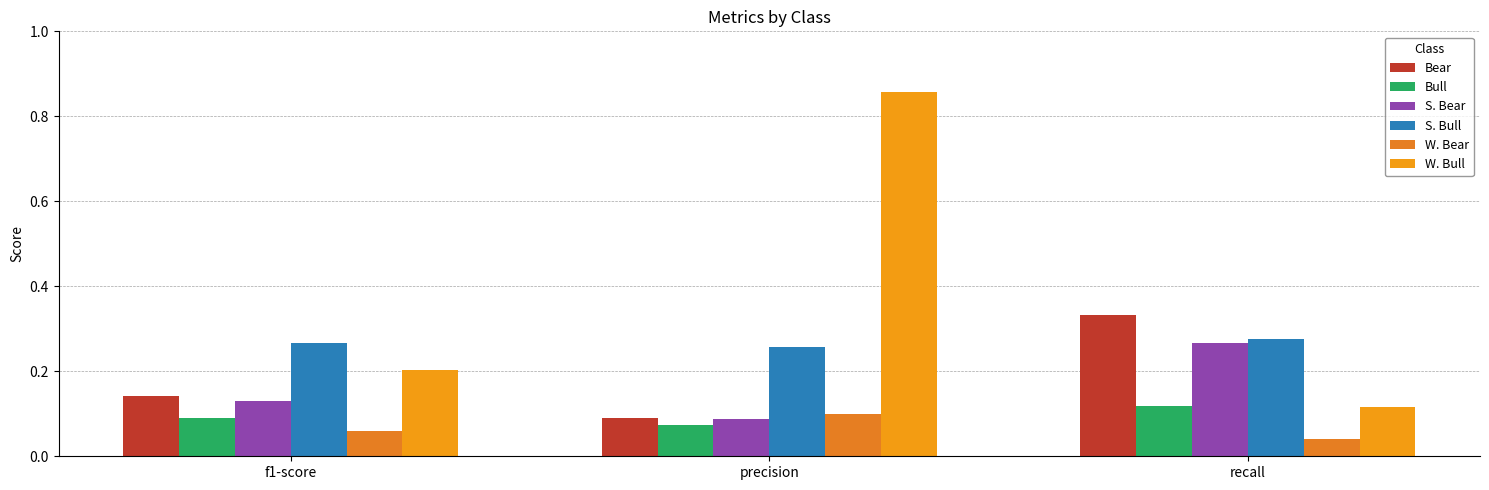

Which series has the largest total across all categories?

W. Bull